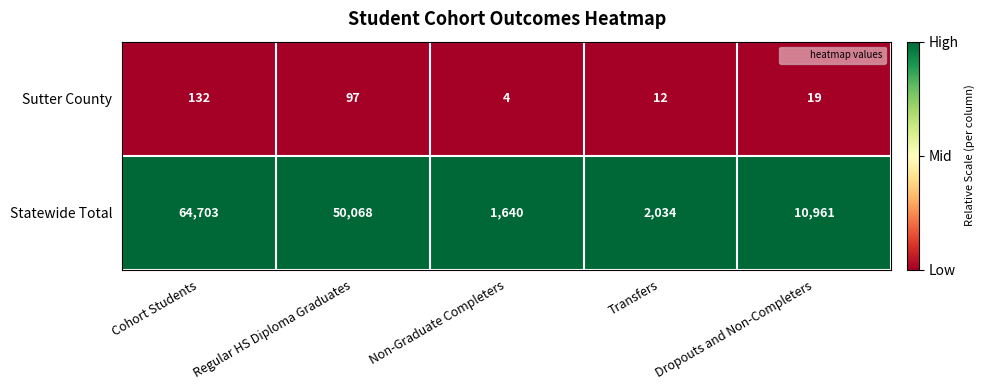

Rank the series by their maximum value, from lowest to highest.

Sutter County, Statewide Total